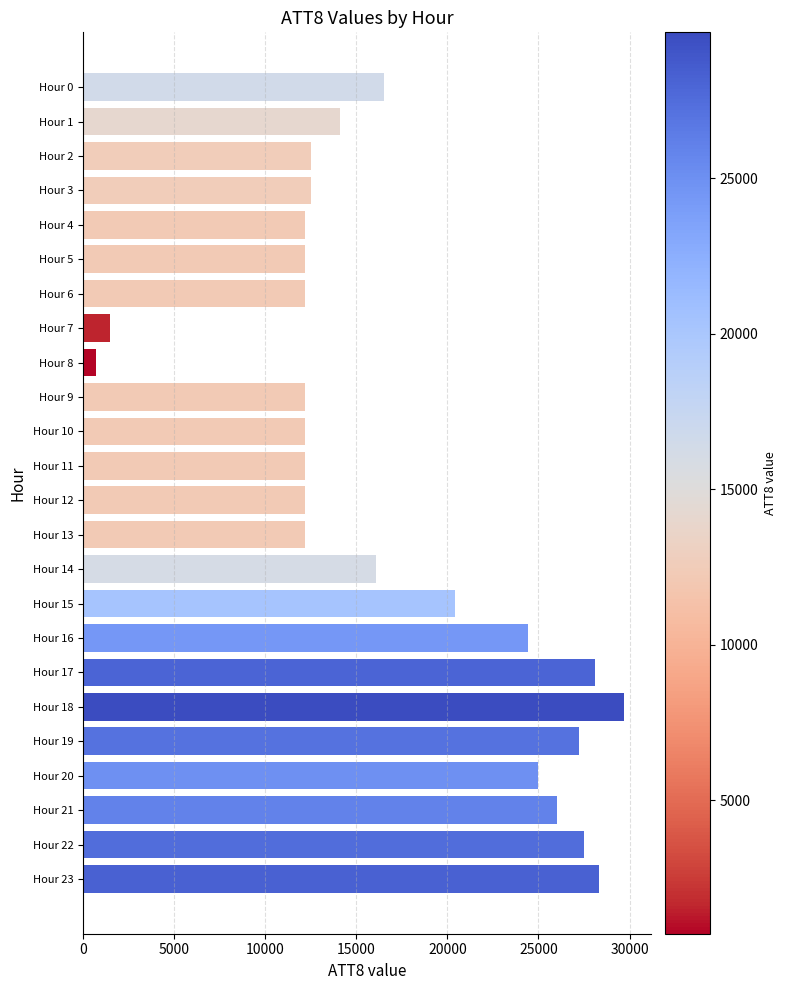

Which has a higher value, Hour 14 or Hour 21?

Hour 21